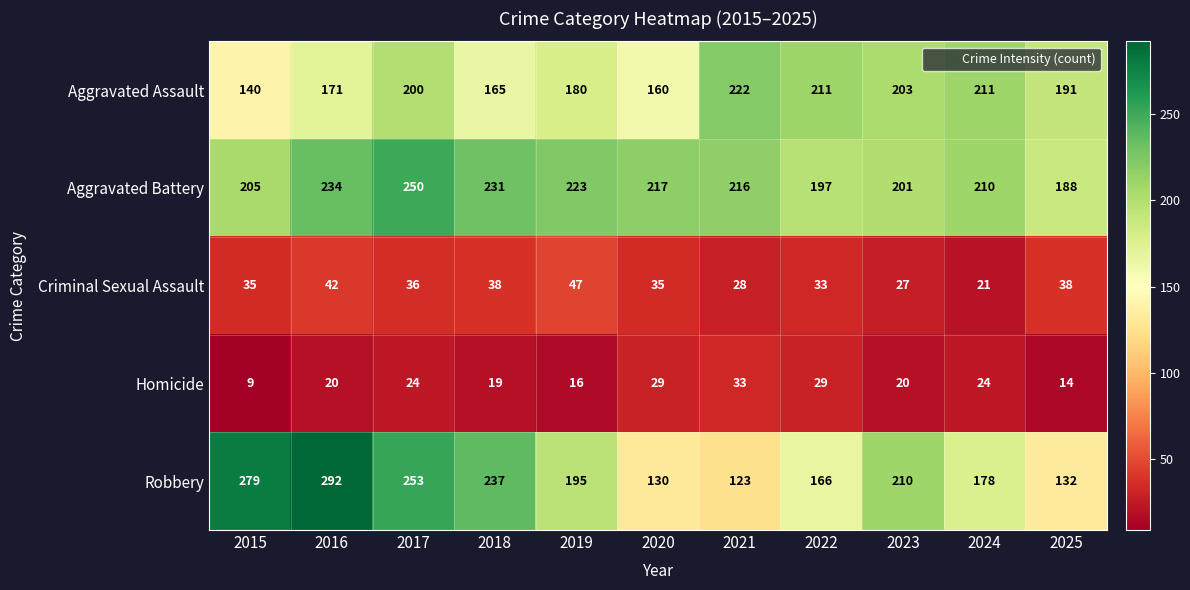

Which category has the lowest value across all series?

2015